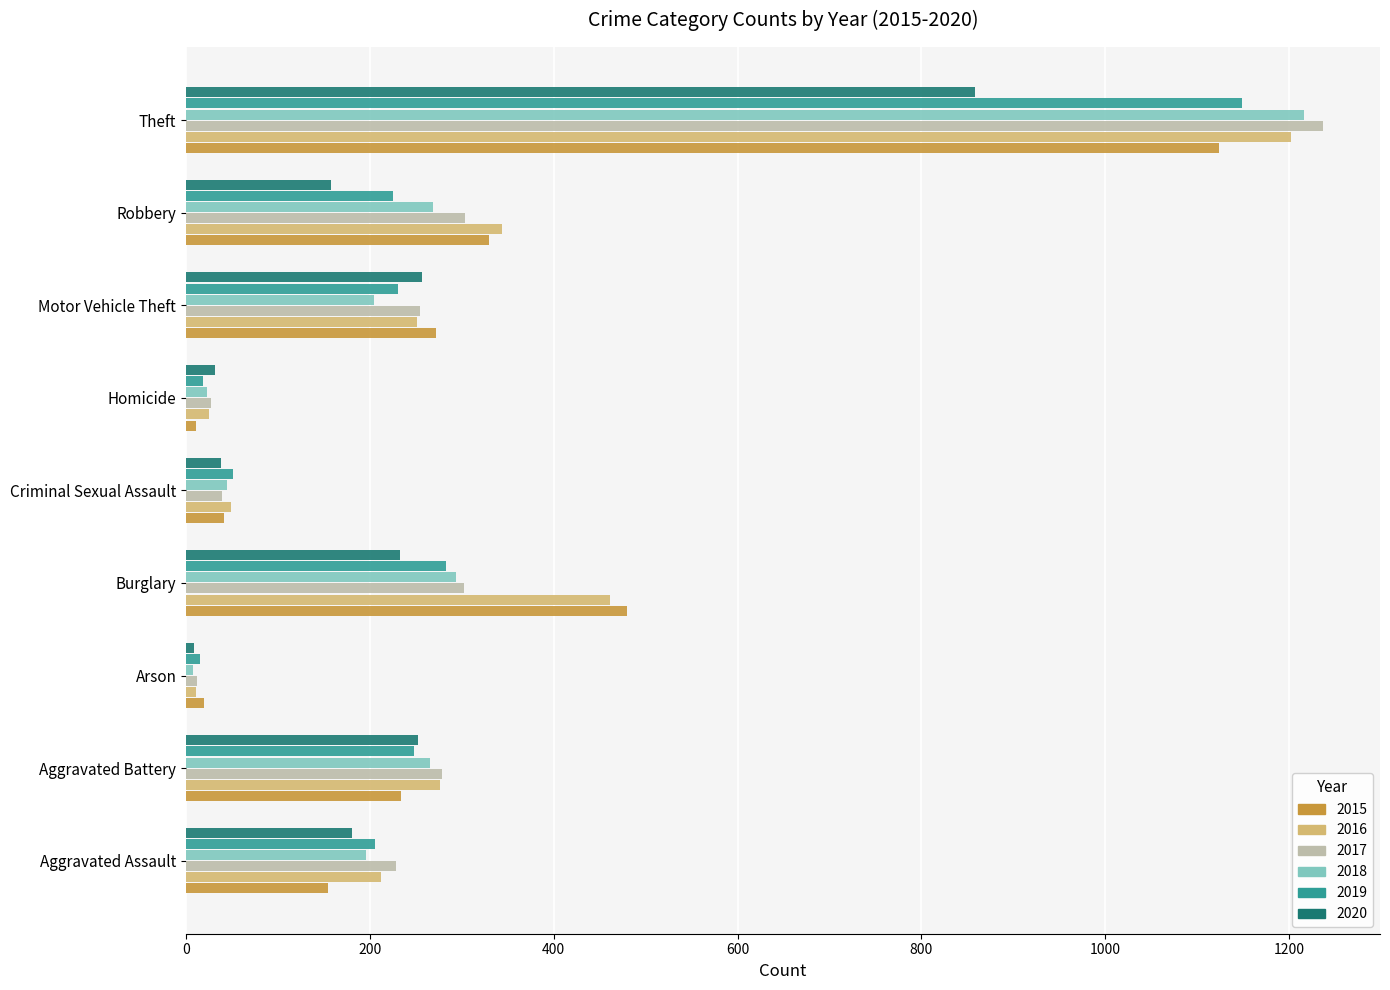

True or false: 2016 has a value of 276 at Aggravated Battery.

True